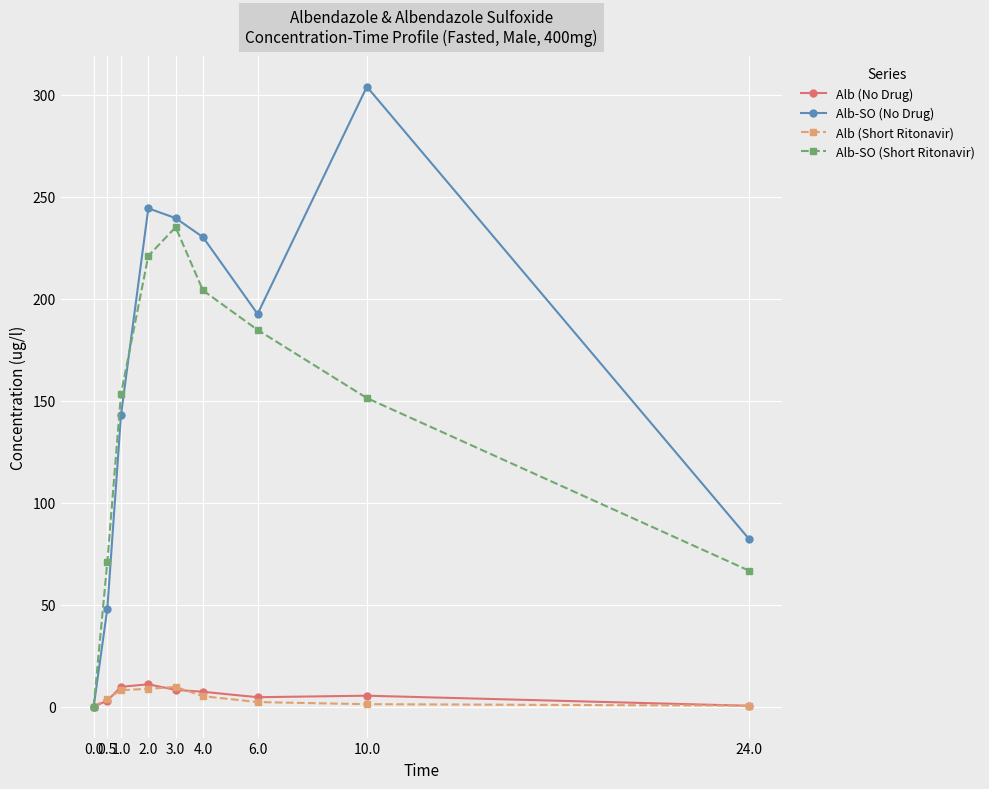

What is the spread (max minus min) of values at 2.0?

235.6